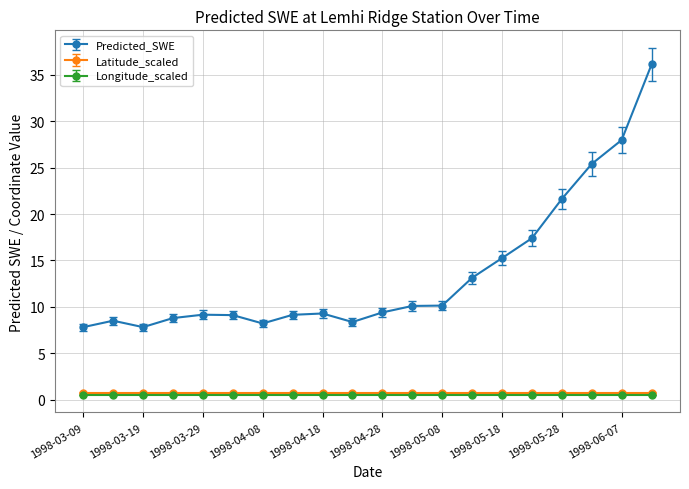

True or false: Predicted_SWE and Latitude_scaled intersect in this chart.

False